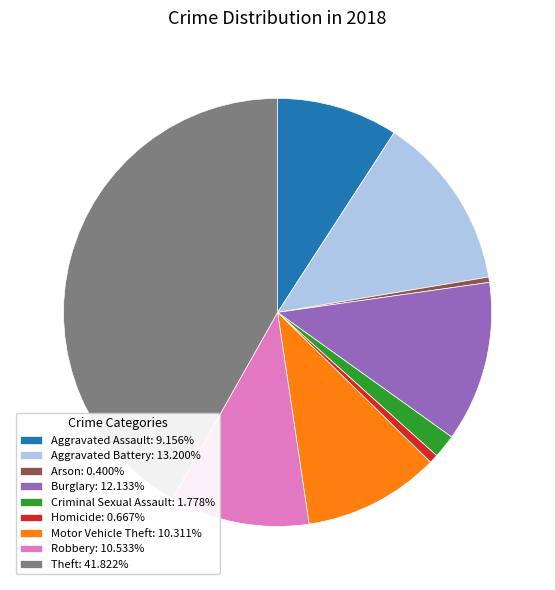

How many slices are in this pie chart?

9